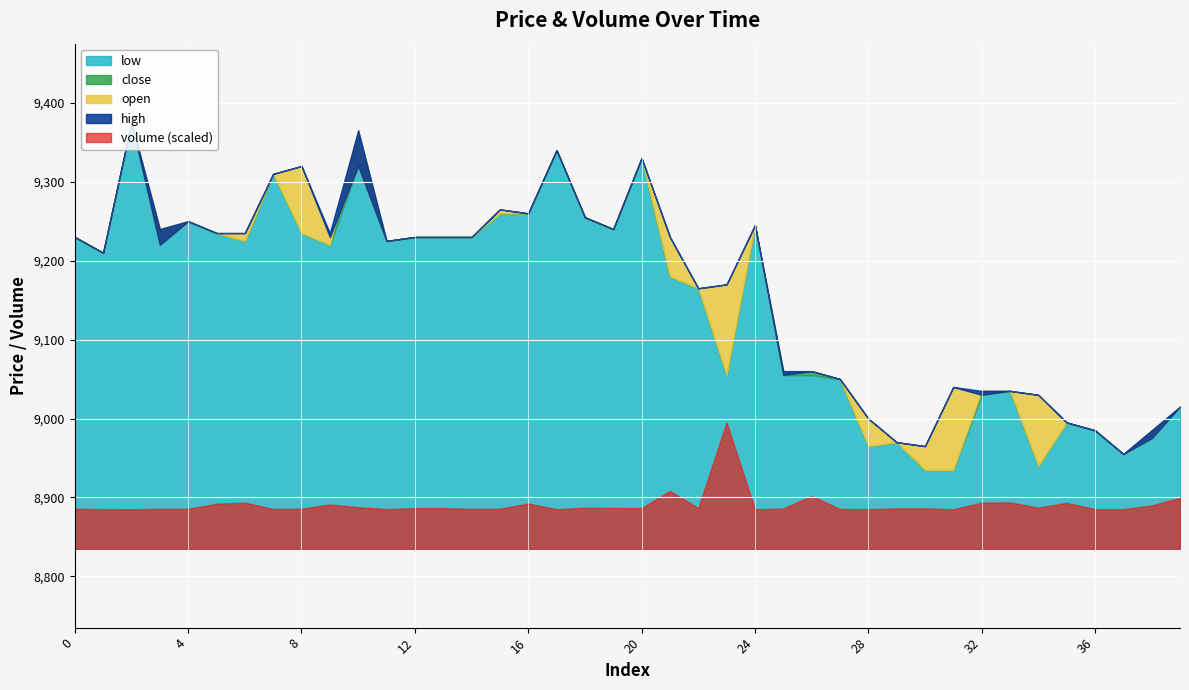

Is the value of open at 34 greater than the value of high at 29?

Yes